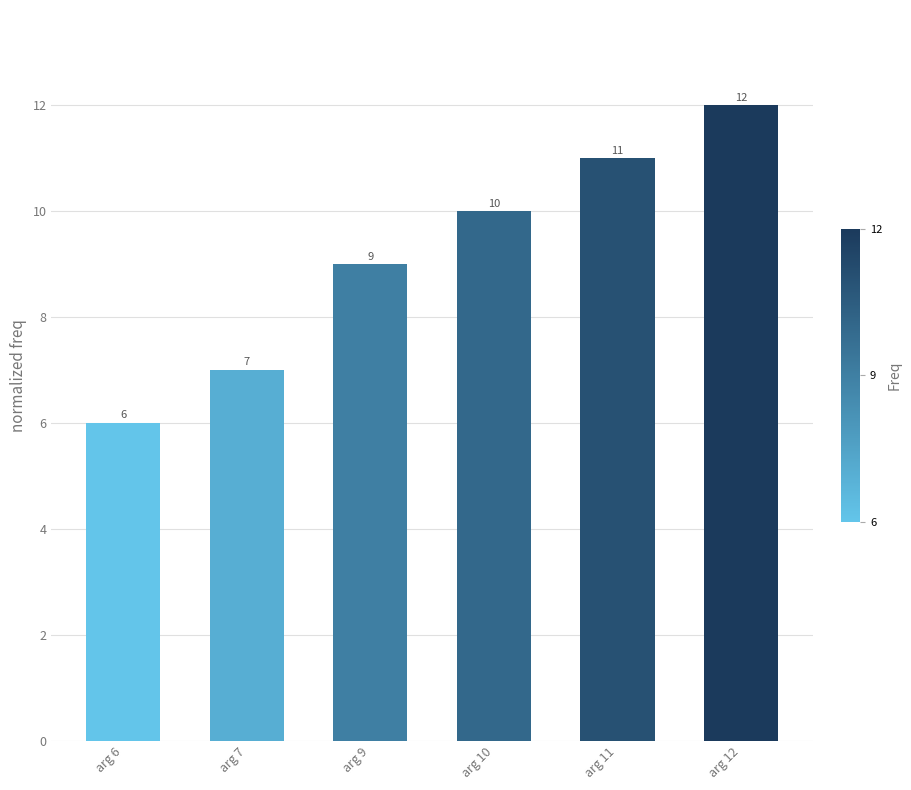

Which label corresponds to the smallest value in the chart?

arg 6